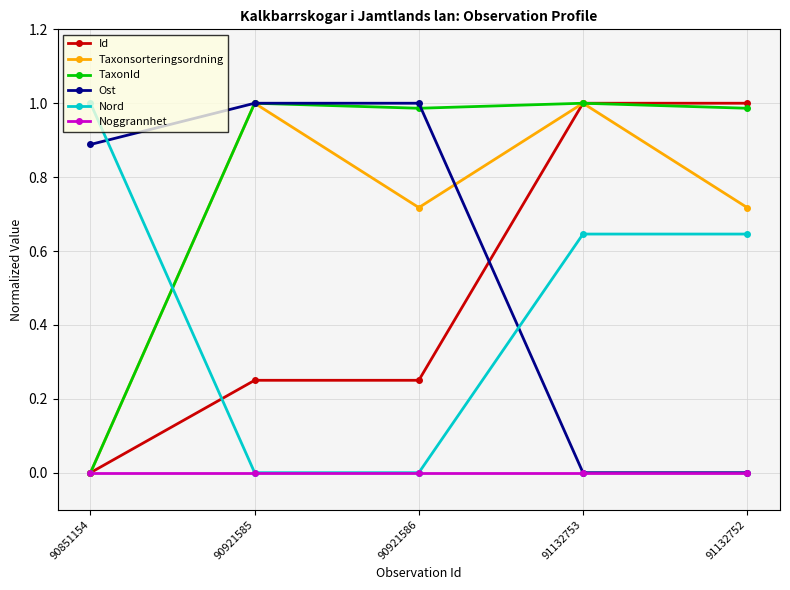

The value of Taxonsorteringsordning at 90921585 is 1.8. True or false?

False